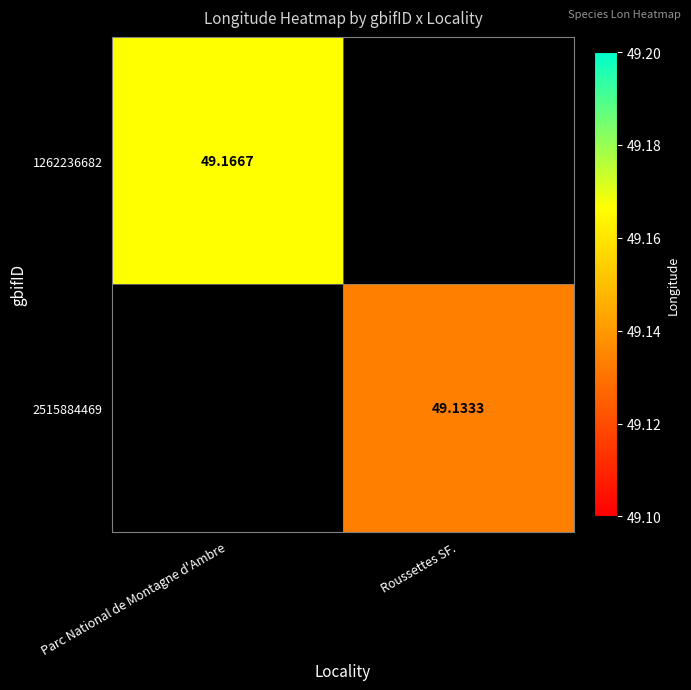

At which label does 2515884469 first exceed 49?

Roussettes SF.